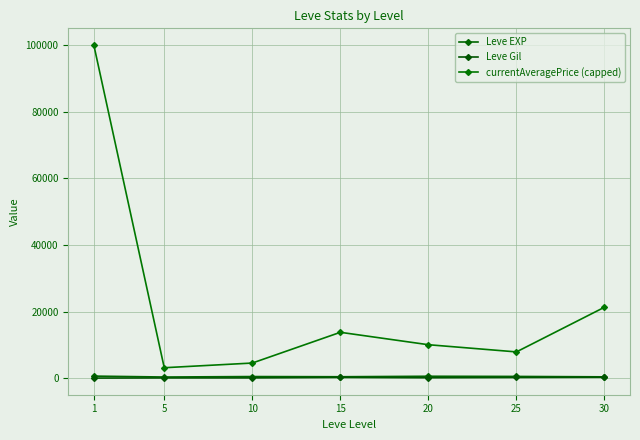

What is the sum of the Leve Gil values at 10 and 25?

468.0